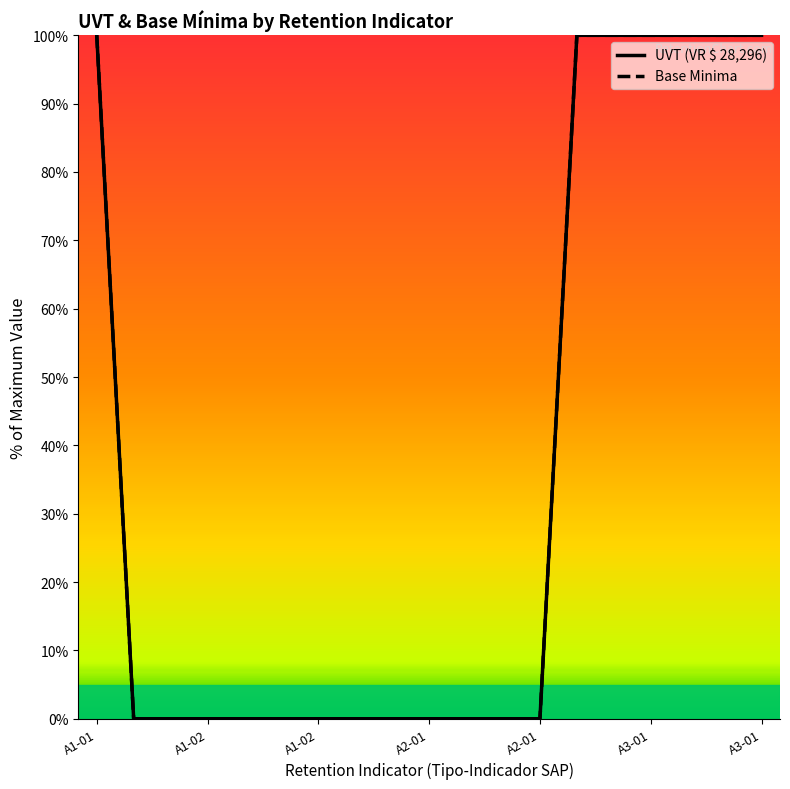

Which series has the largest range (max minus min)?

UVT (VR $ 28,296)